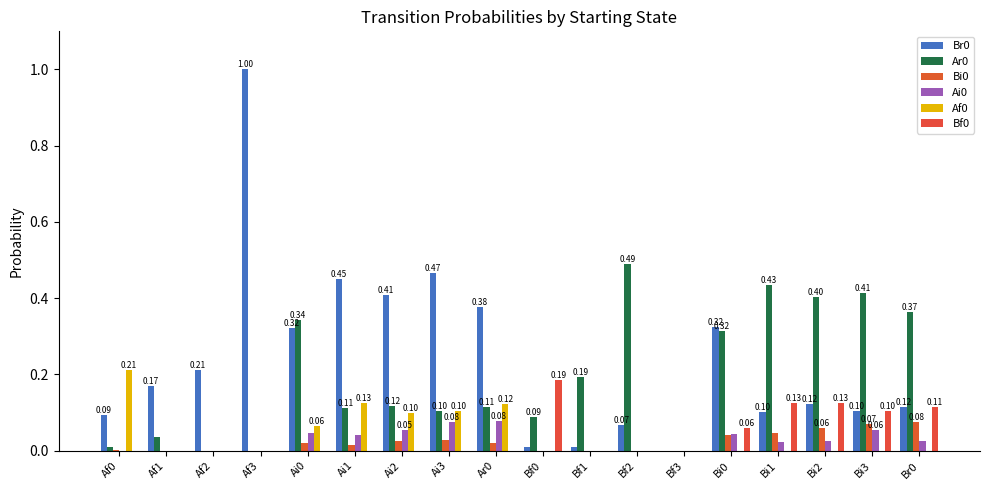

What is the sum of the Ai0 values at Ai2 and Bf1?

0.1